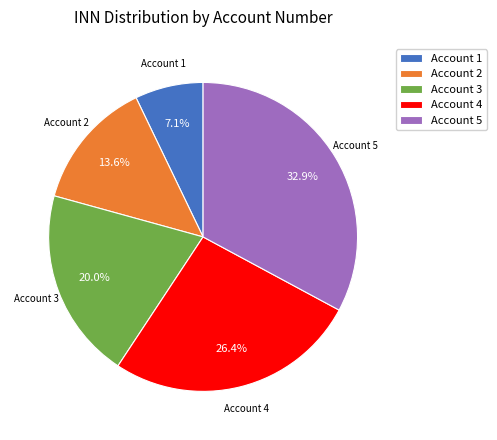

Approximately how many times larger is the value at Account 2 compared to Account 4?

0.5